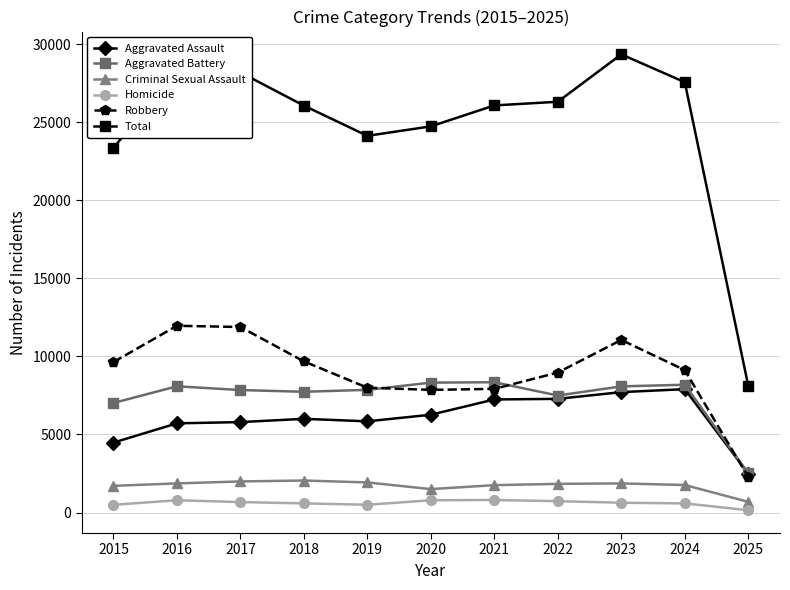

At 2021, list the series in order from largest to smallest.

Total, Aggravated Battery, Robbery, Aggravated Assault, Criminal Sexual Assault, Homicide